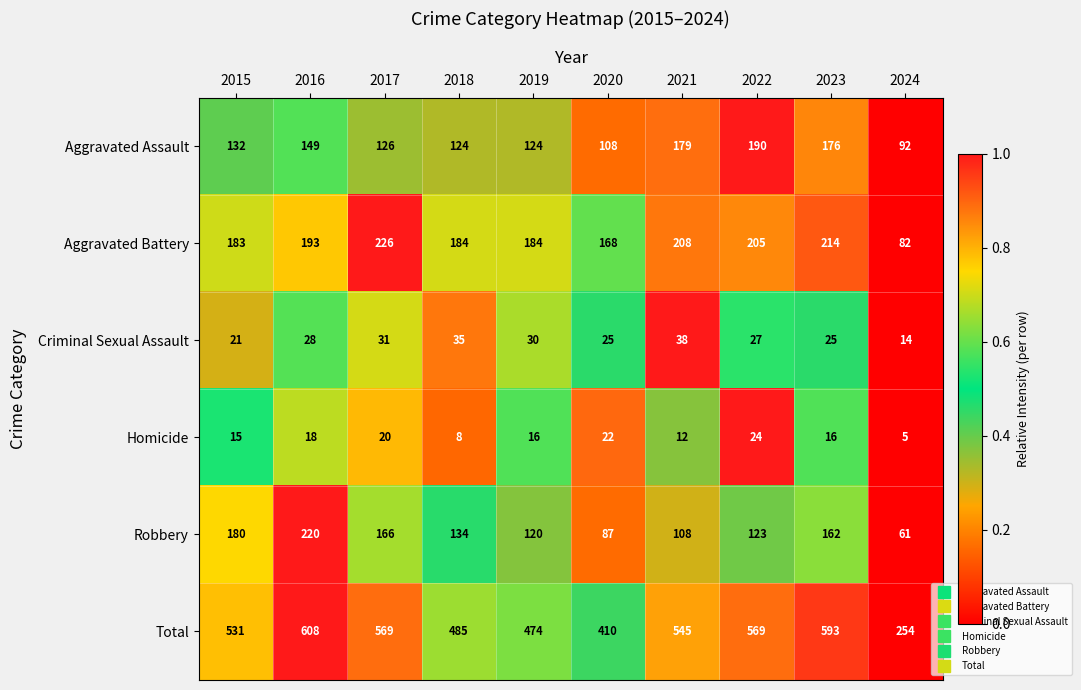

Is it true that Aggravated Battery equals 214 at 2023?

True